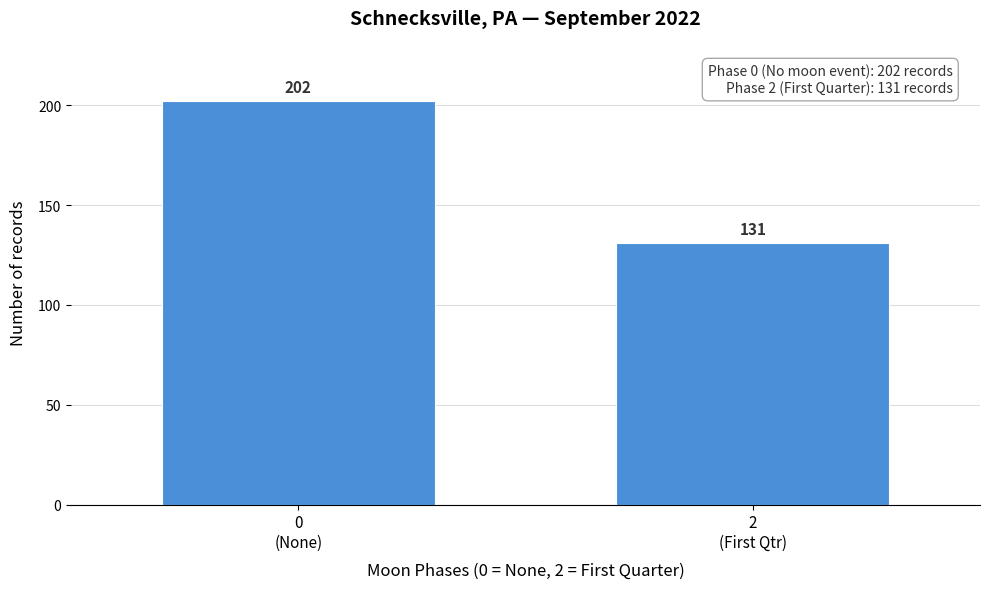

Reading left to right, transcribe all the data shown in this chart.

202	131